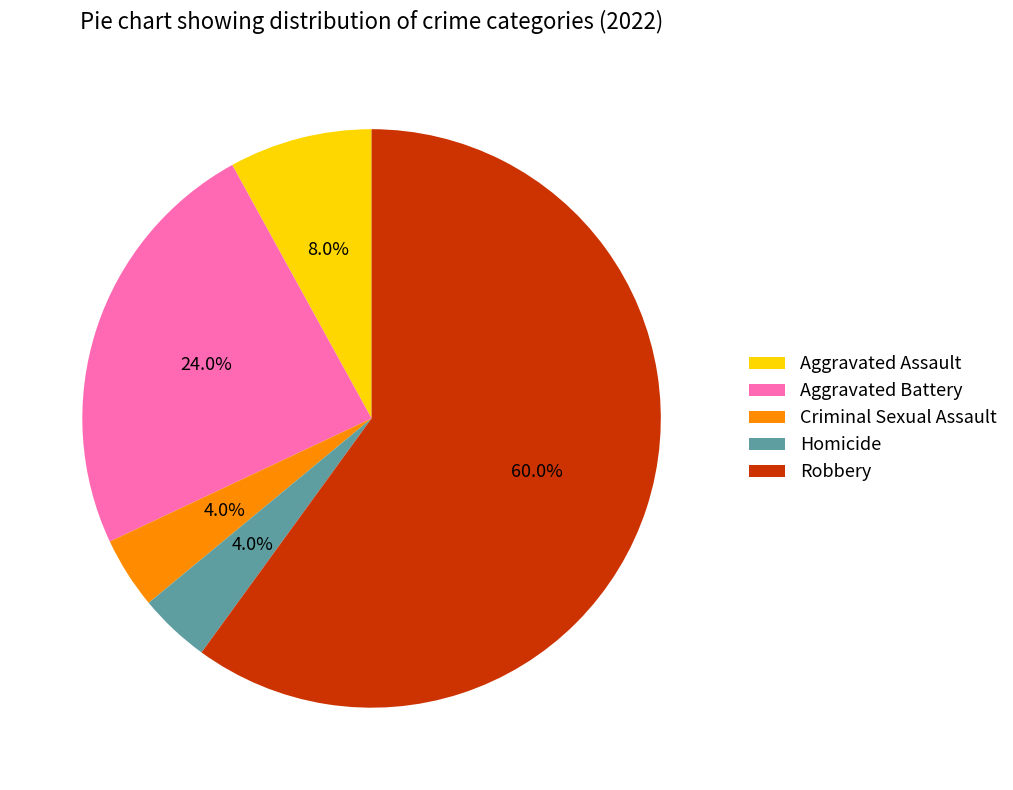

What percentage do Homicide and Aggravated Assault together represent?

12.0%